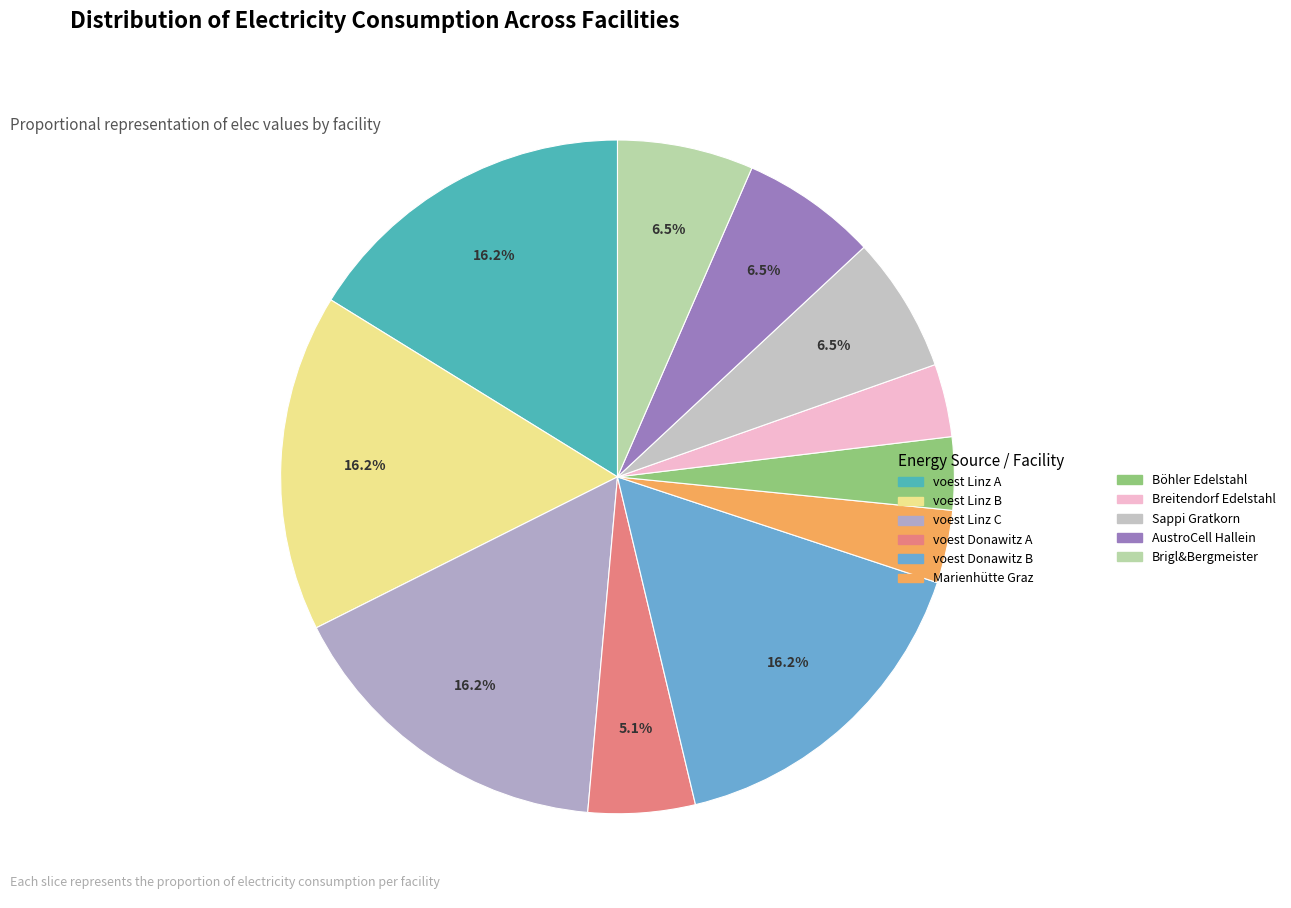

Count the number of slices in the pie.

11